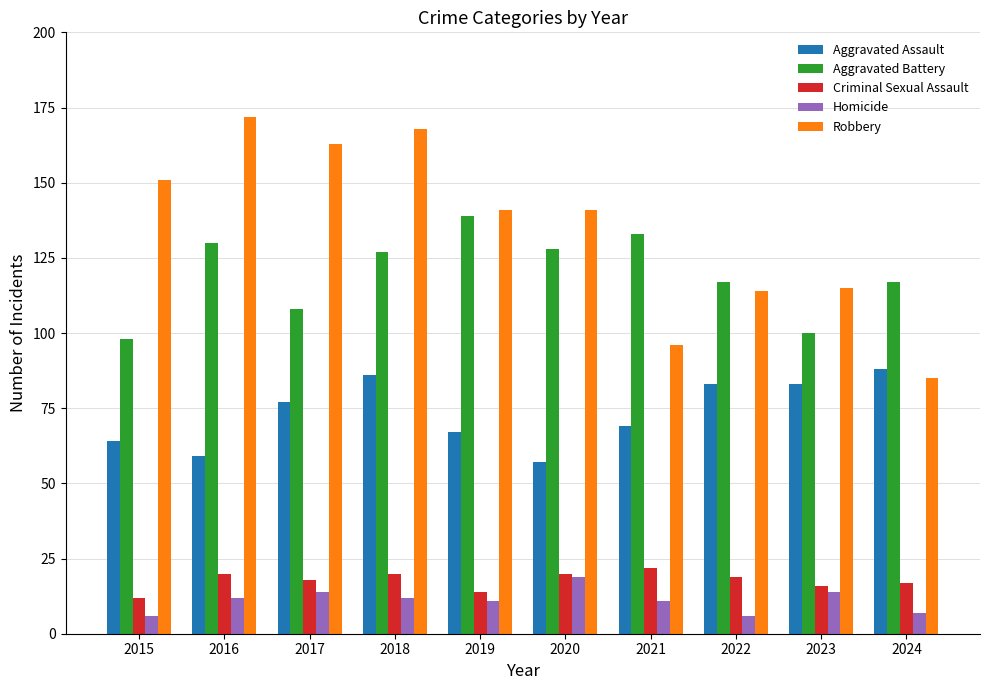

What are all the series names shown in the legend?

Aggravated Assault, Aggravated Battery, Criminal Sexual Assault, Homicide, Robbery